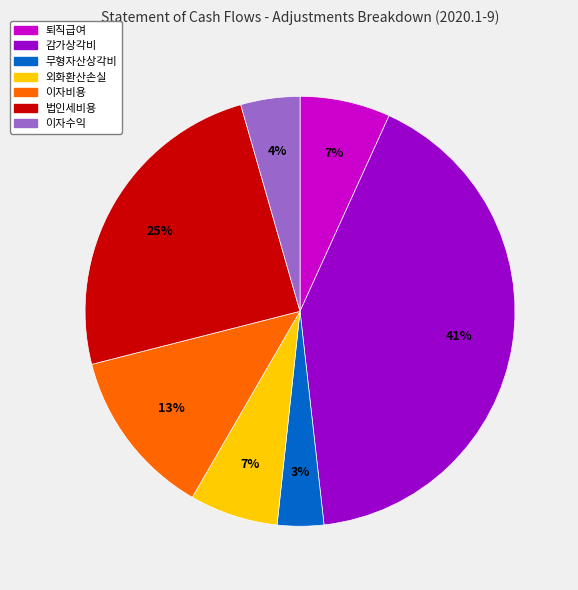

Between 감가상각비 and 외화환산손실, which is larger?

감가상각비